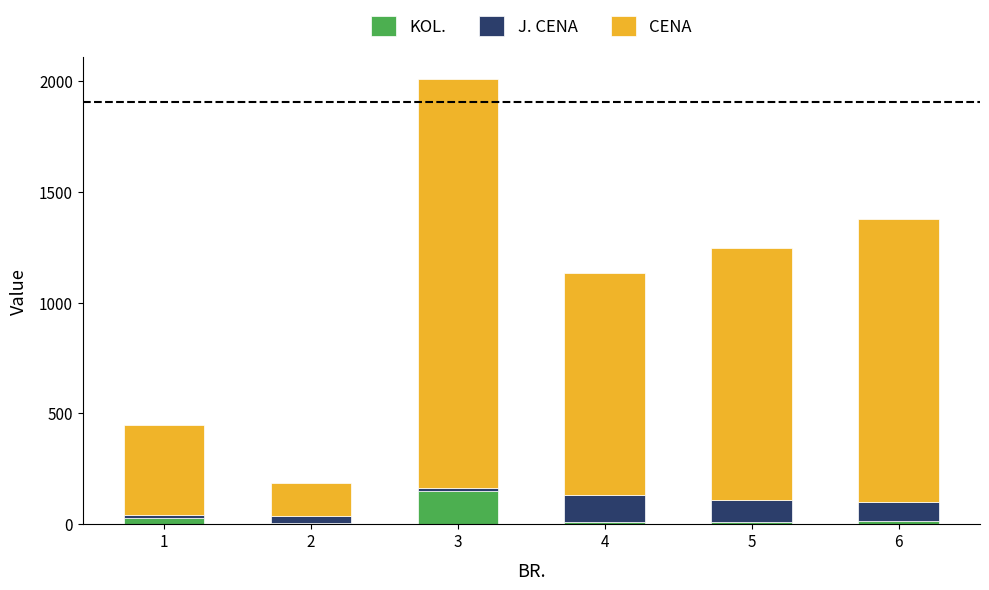

At which category is the sum across all series the highest?

3